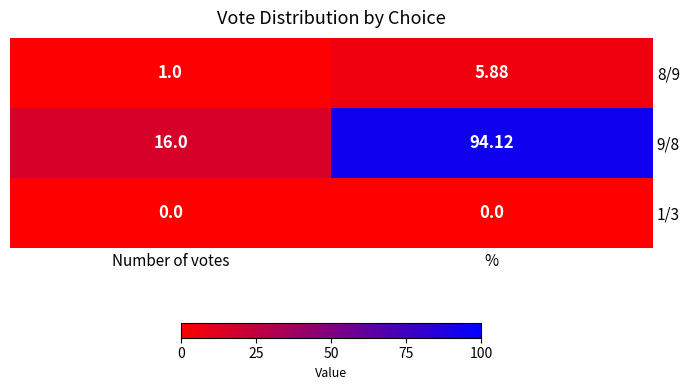

At which category is the sum across all series the highest?

%